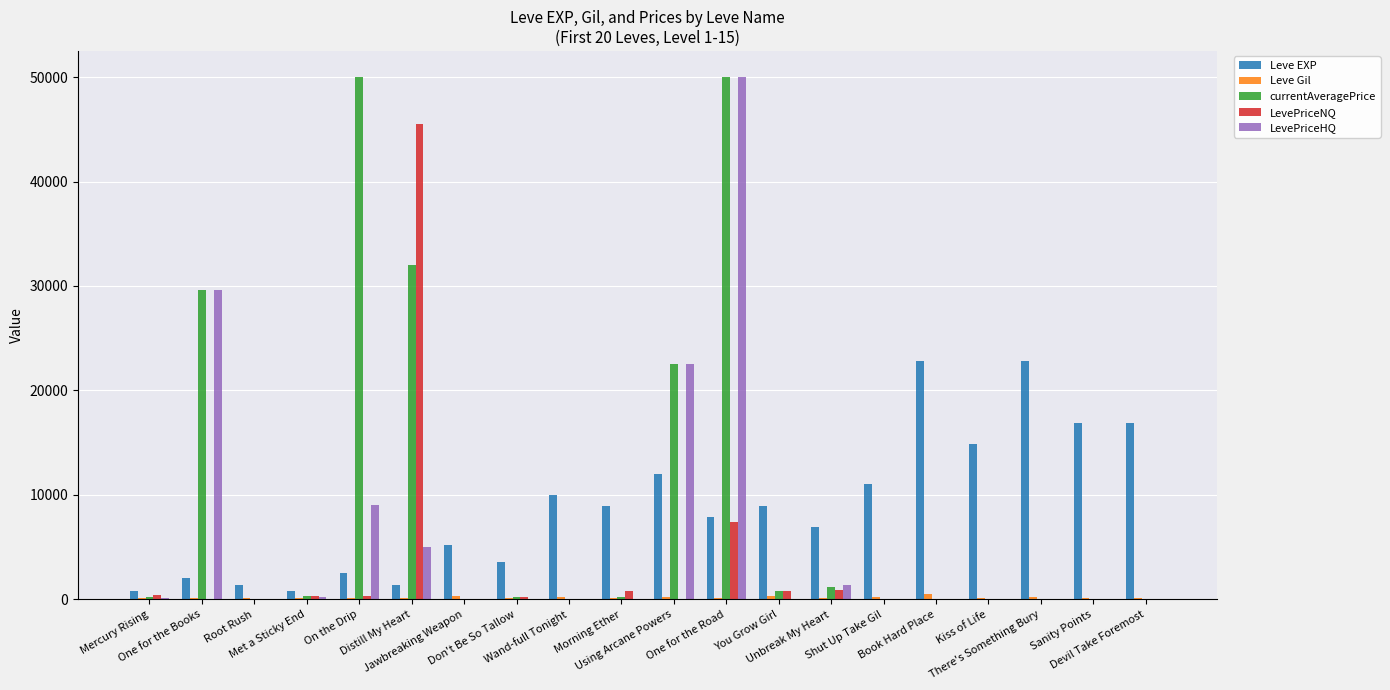

How many distinct data groups are displayed?

5